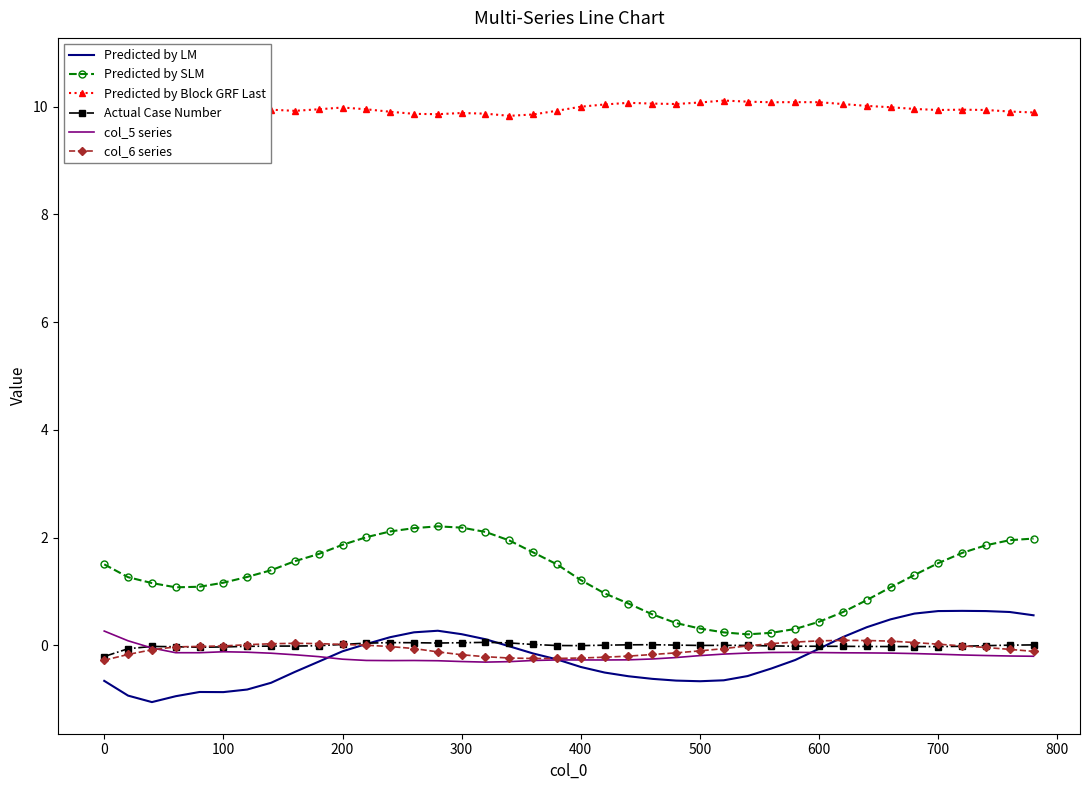

True or false: Predicted by SLM and Predicted by LM intersect in this chart.

False